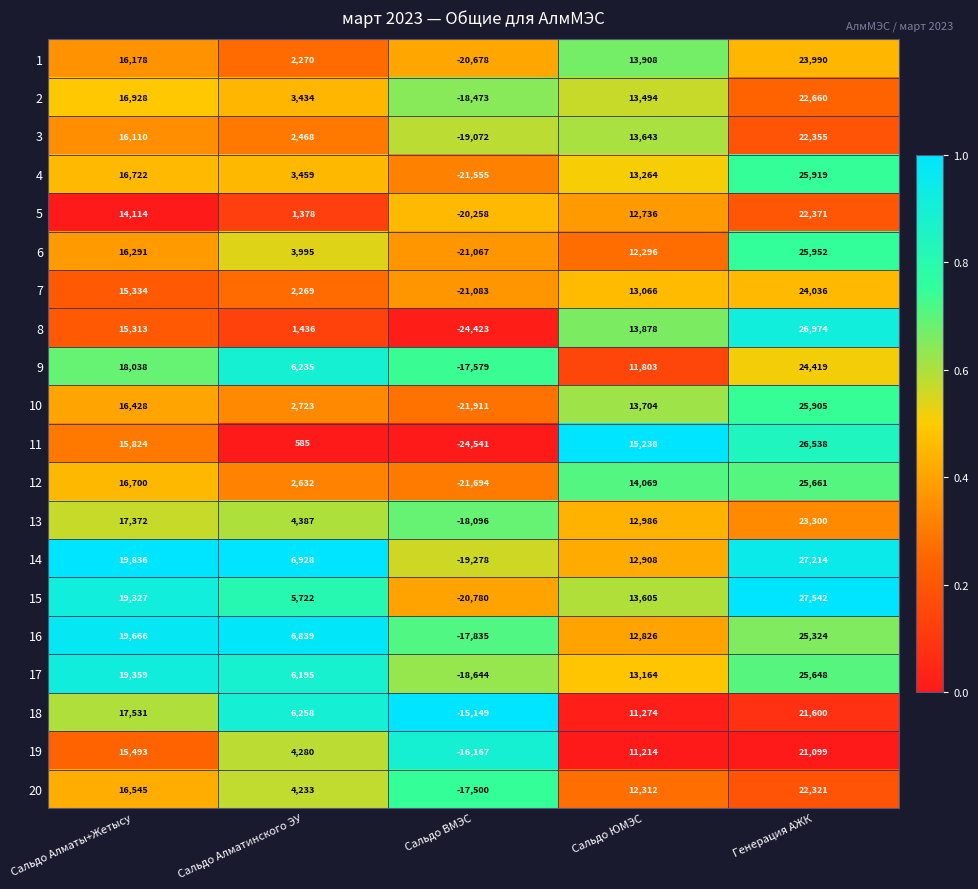

What value does the 5 series have at Сальдо Алматинского ЭУ, to the nearest 100?

1400